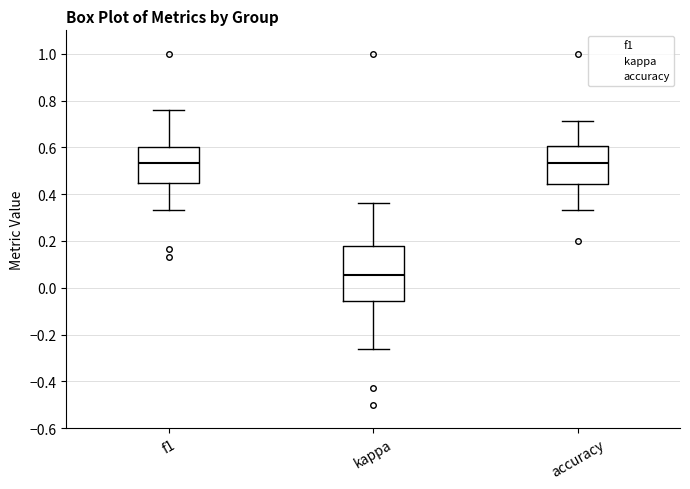

Where does the upper whisker of the box for kappa end on the y-axis? The values are not printed on the chart, so give them approximately, as read against the axis.

0.36